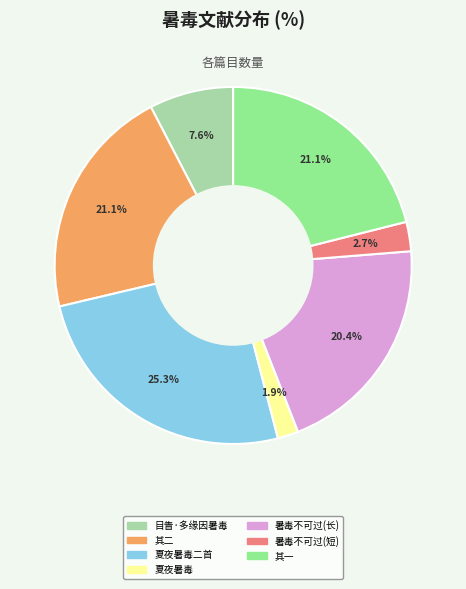

Is there a majority slice in this chart?

No